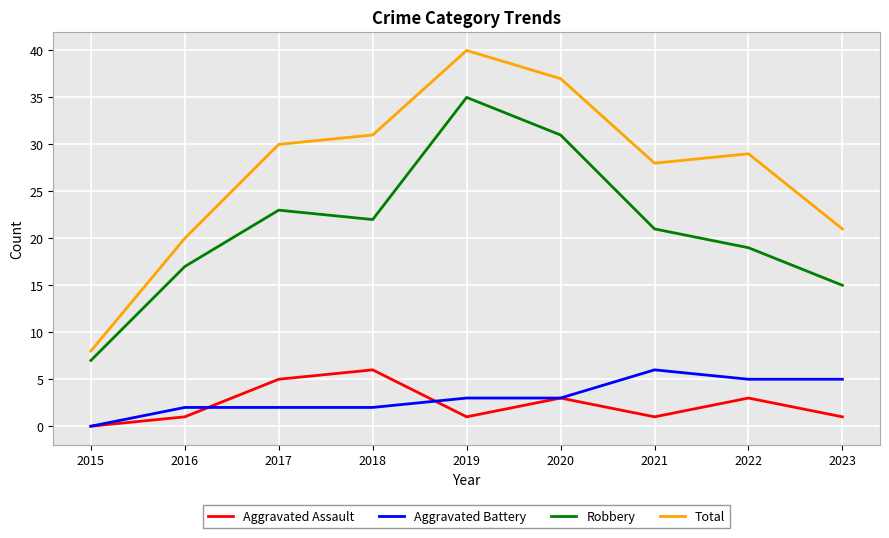

Is the value of Aggravated Assault at 2016 greater than the value of Total at 2017?

No